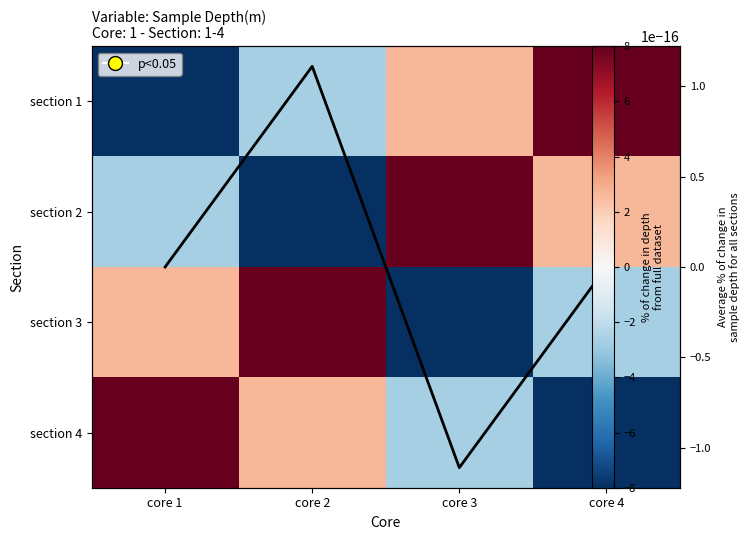

Where is section 4 nearest to the value 0?

core 2